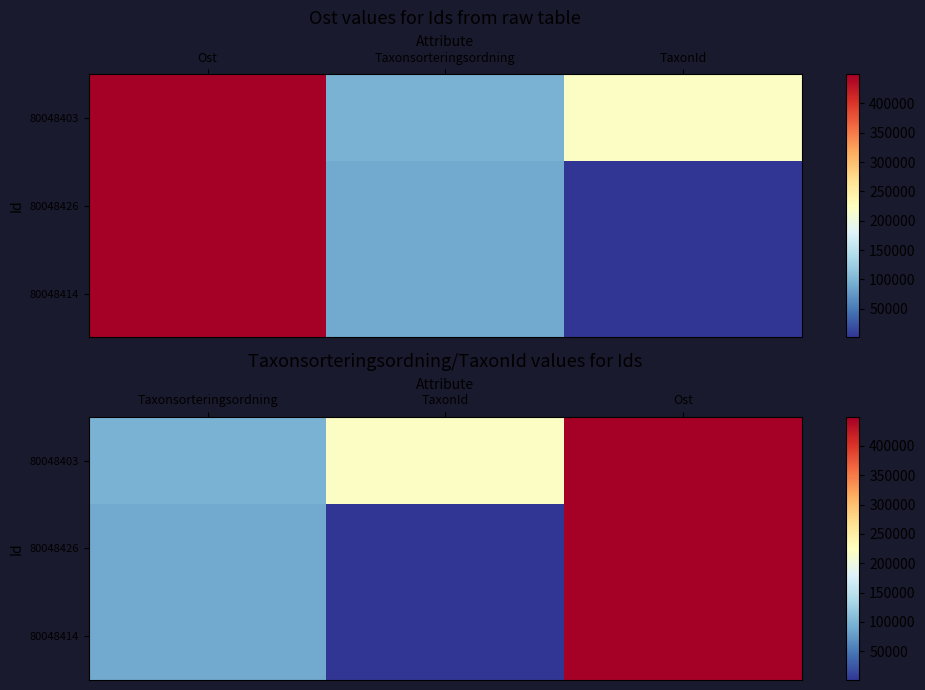

Which series has the largest total across all categories?

80048403